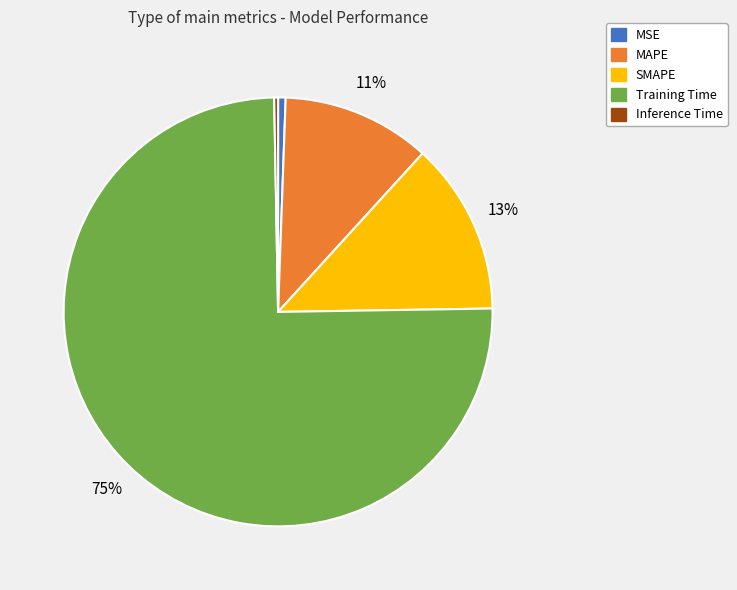

True or false: Training Time accounts for 75% of the total.

True